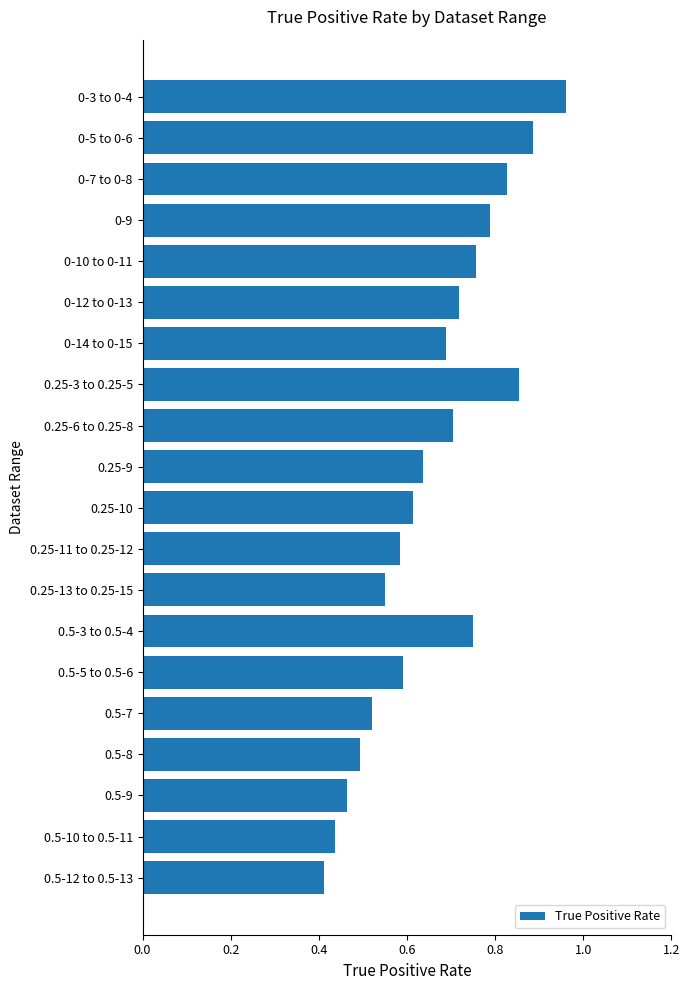

At which label is the value closest to 0?

0.5-12 to 0.5-13